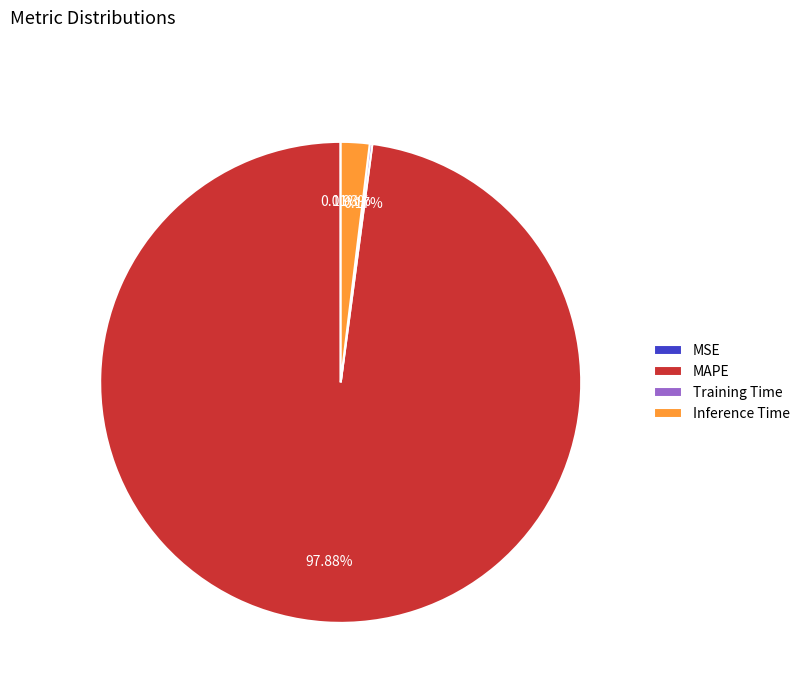

What is the majority slice?

MAPE